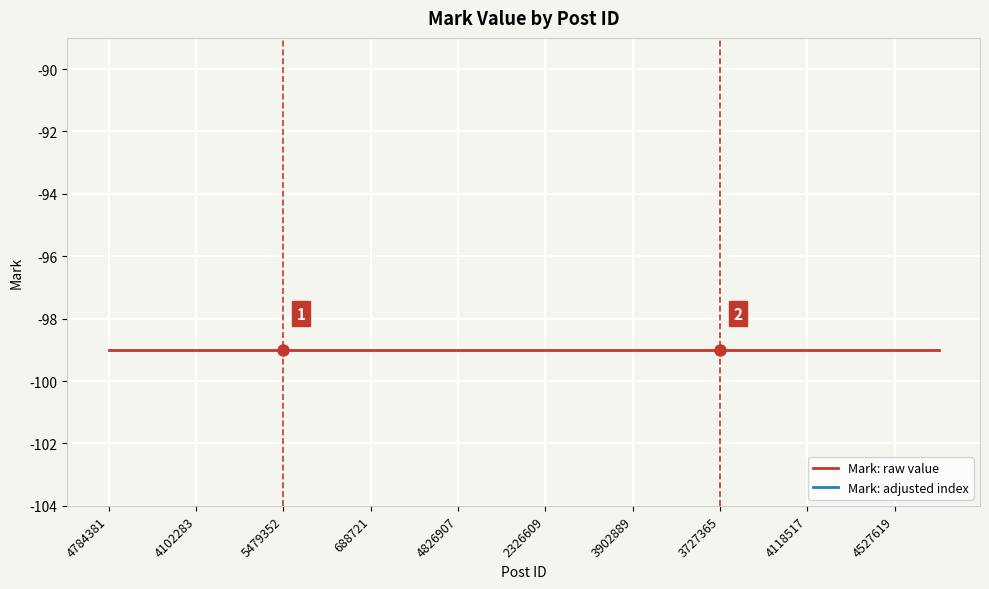

Which category has the highest value in the Mark: raw value series?

4784381